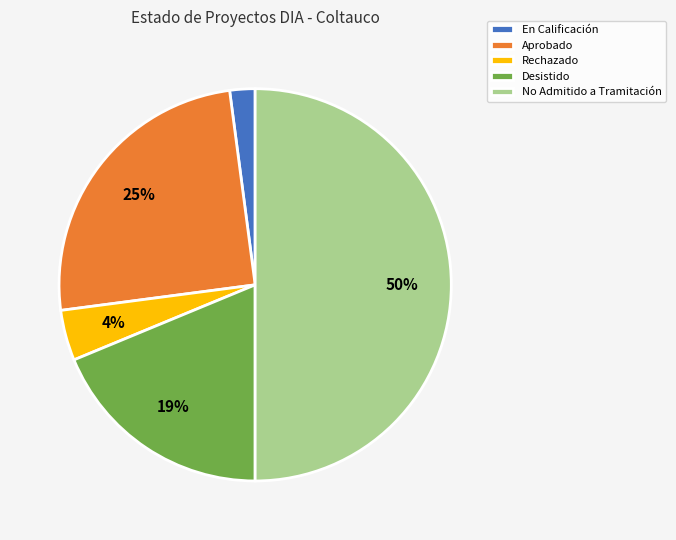

Is En Calificación the majority of the pie?

No